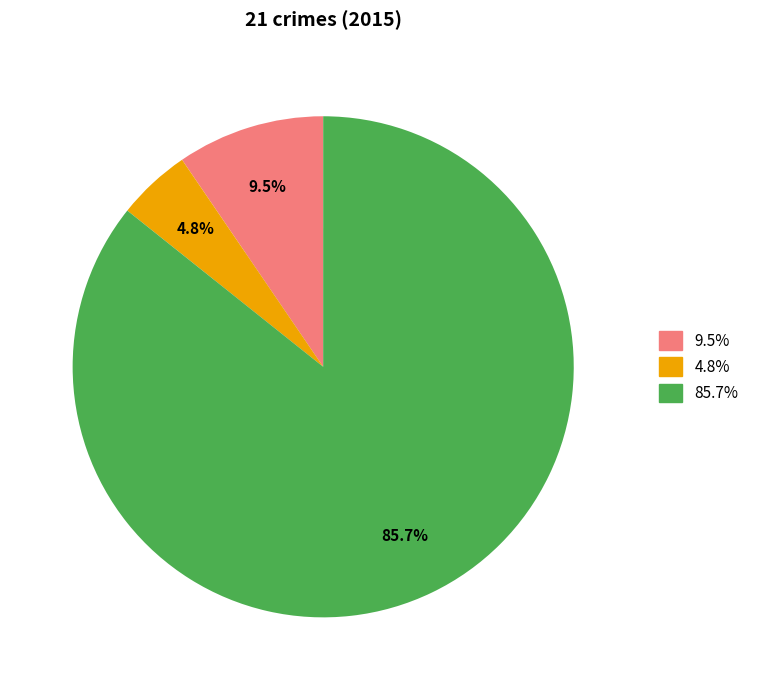

Rank the categories by value from lowest to highest.

4.8%, 9.5%, 85.7%